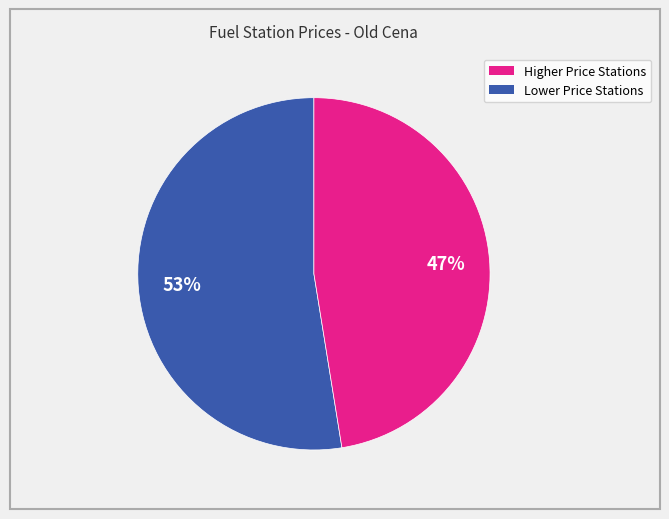

To the nearest percent, what is the average slice percentage?

50%